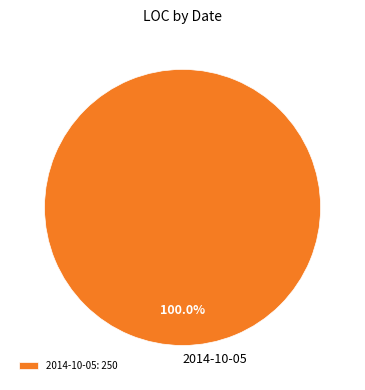

Is there a majority slice in this chart?

Yes